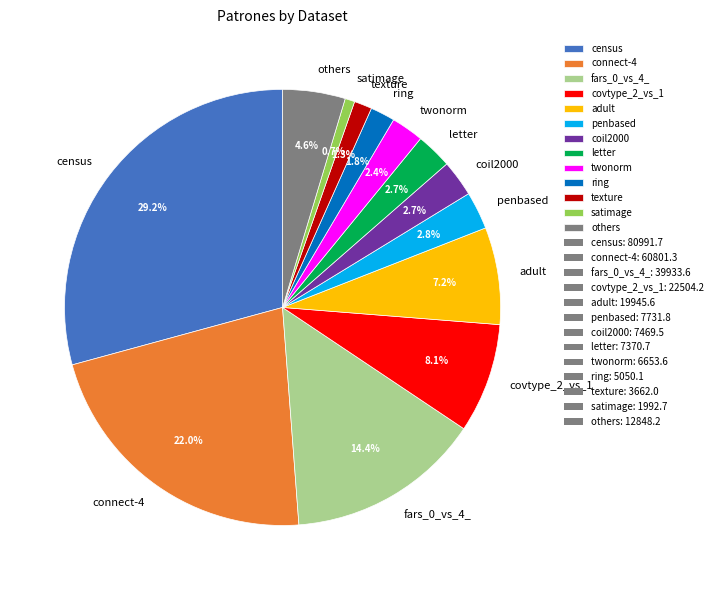

Between adult and satimage, which is larger?

adult